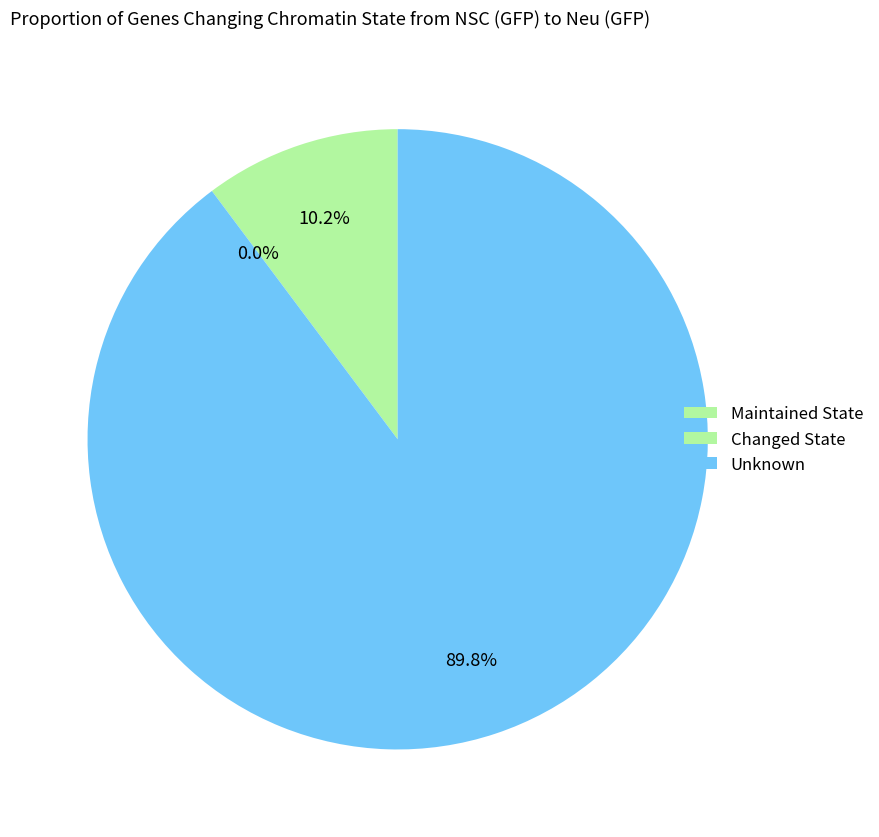

Does any single category account for the majority?

No